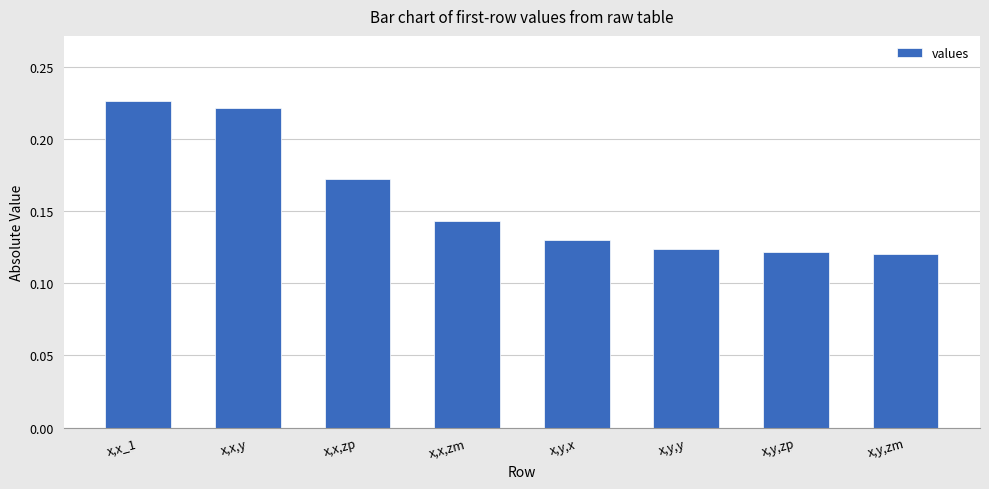

What is the sum of the values at x,x,y and x,x,zm?

0.4